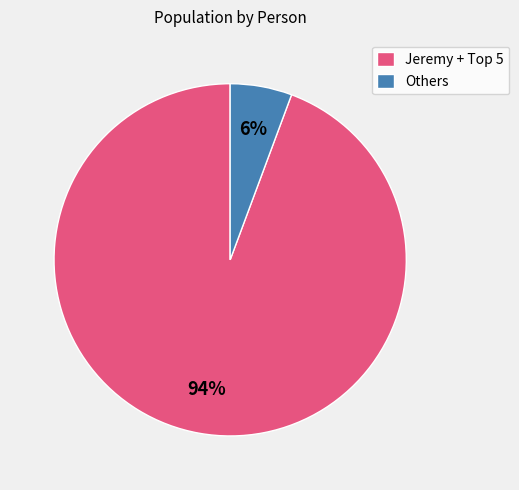

How many segments does this pie chart have?

2